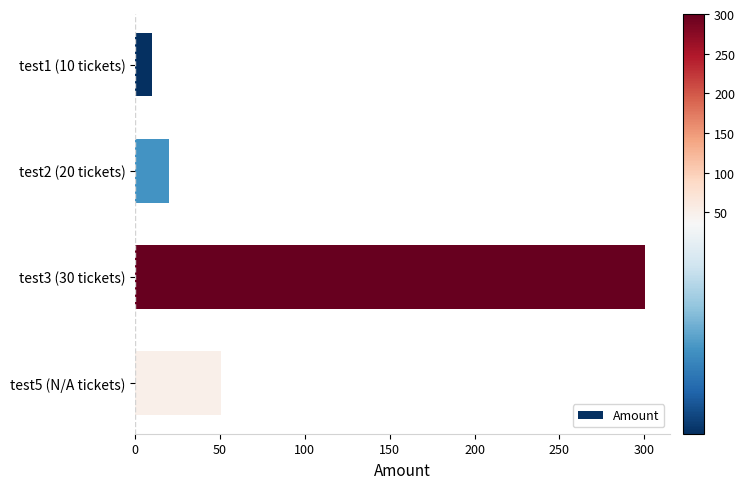

Rank the categories by value from lowest to highest.

test1 (10 tickets), test2 (20 tickets), test5 (N/A tickets), test3 (30 tickets)